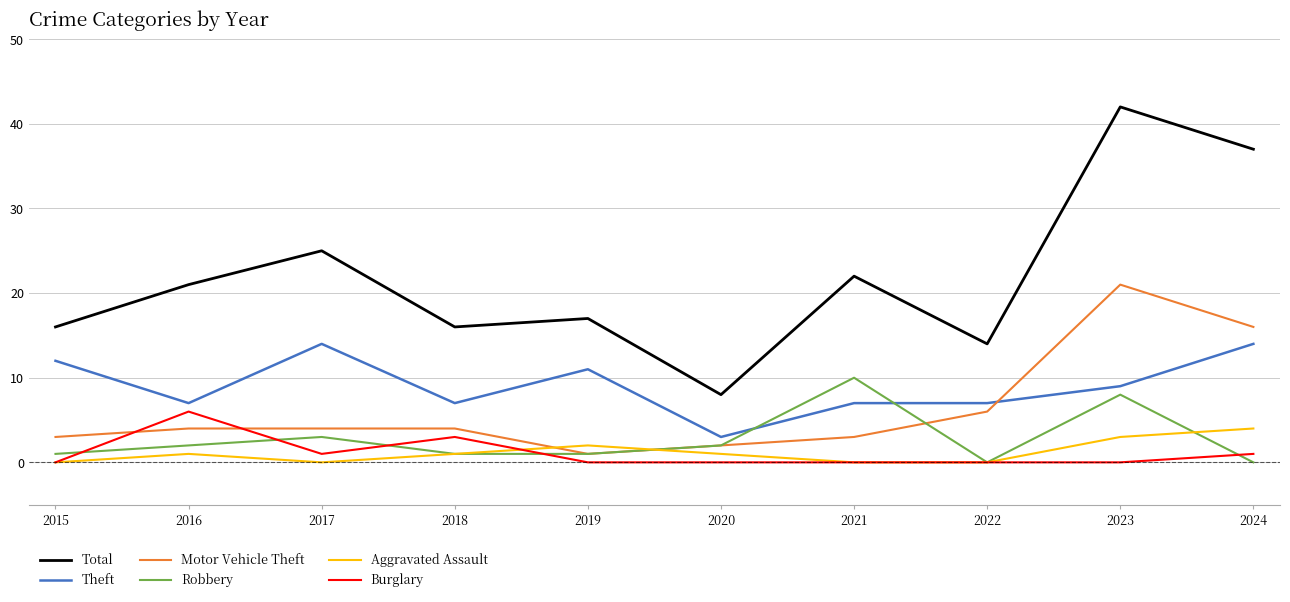

Which series has the largest range (max minus min)?

Total